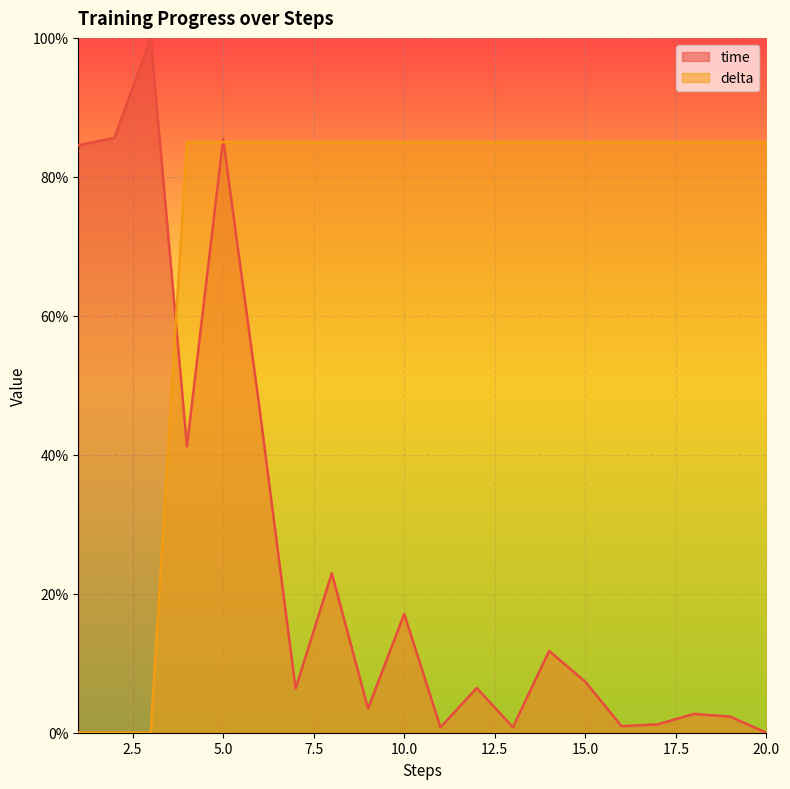

How many values in time are above zero?

19